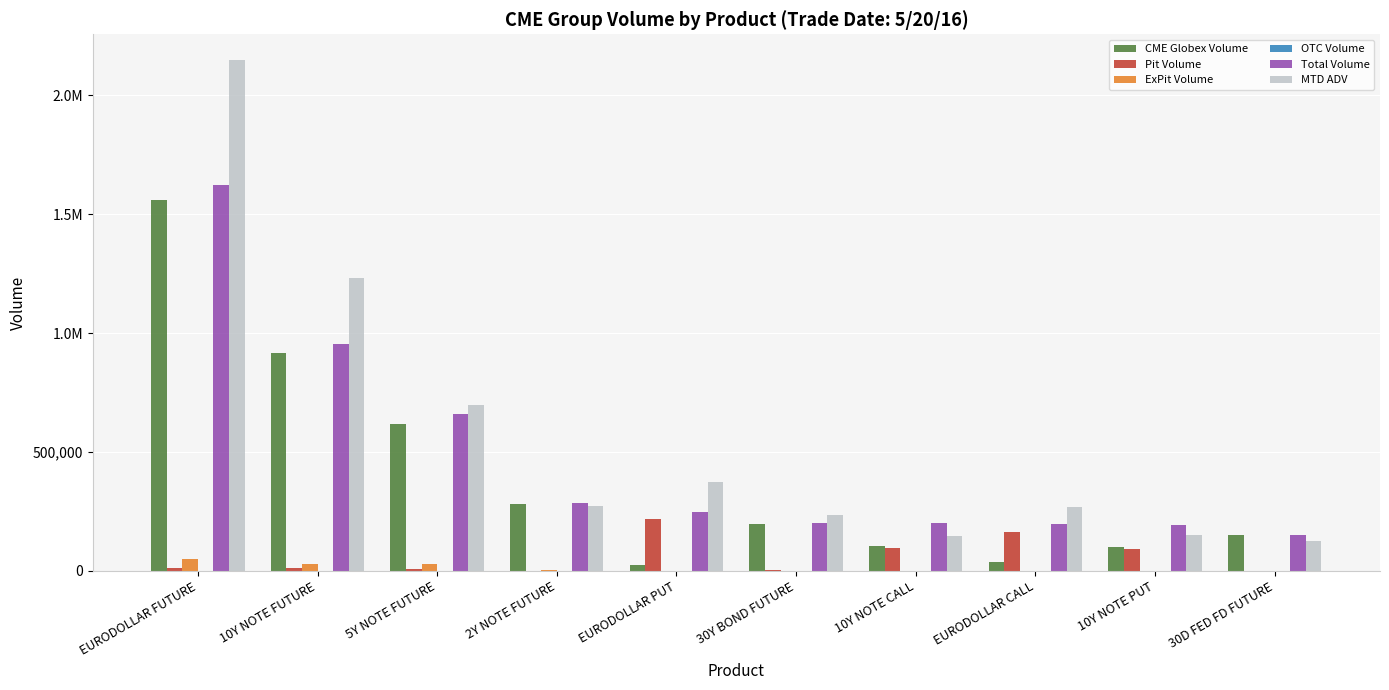

What is the label of the 1st bar from the left?

EURODOLLAR FUTURE